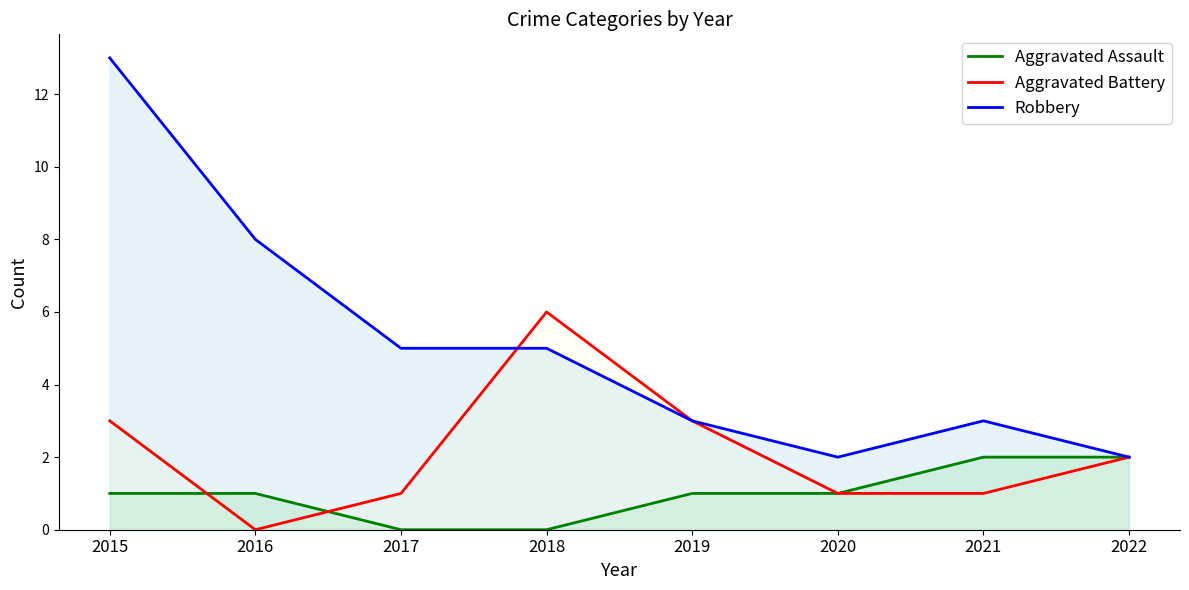

Is the value of Aggravated Assault at 2015 greater than the value of Robbery at 2018?

No